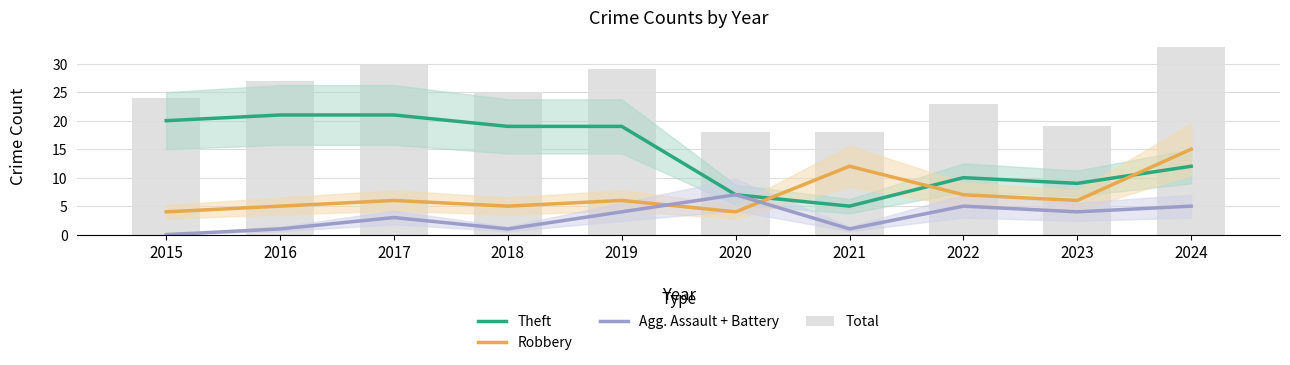

What is the highest value of the Total series?

33